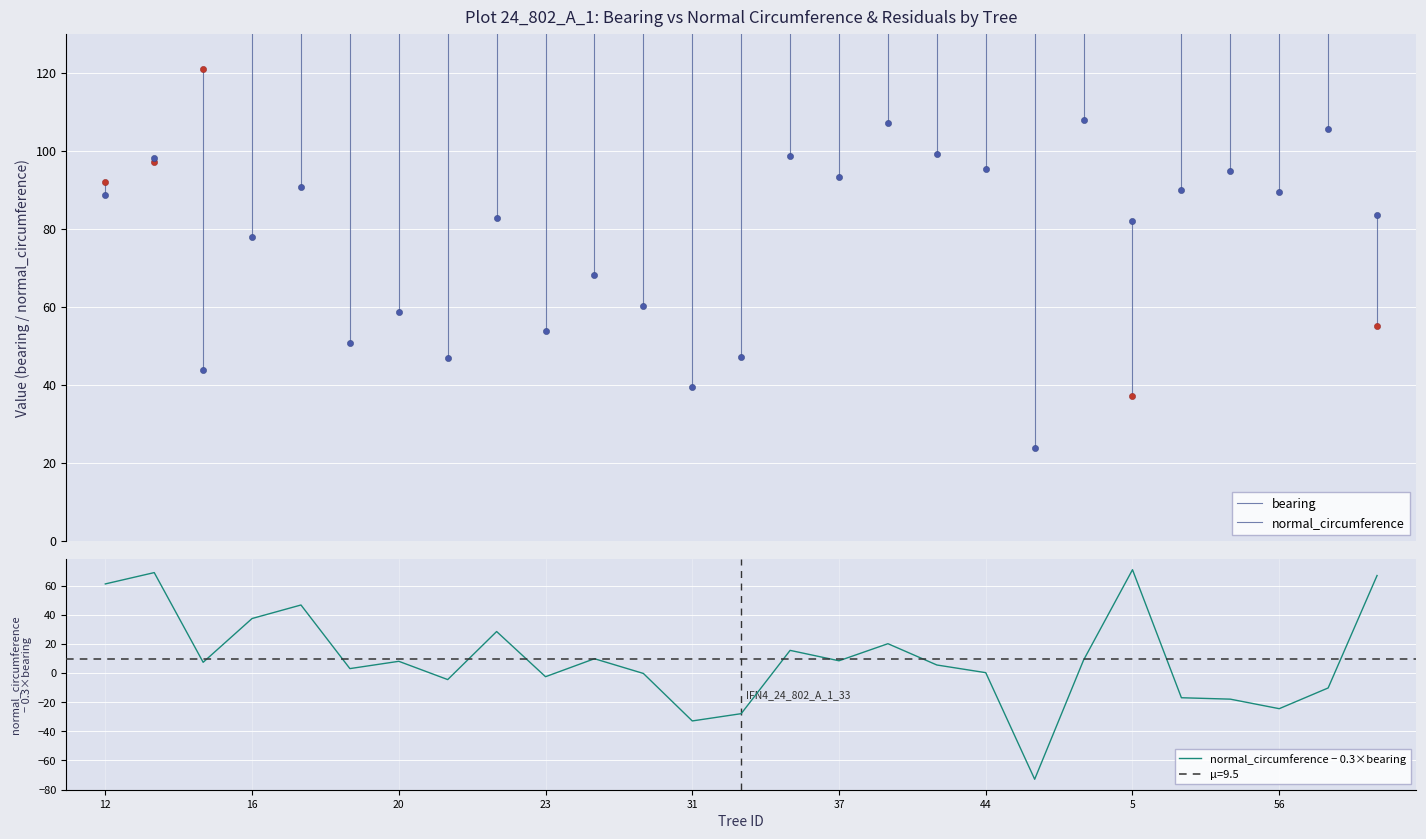

What is the value of the normal_circumference point at the 2nd from the left?

98.0